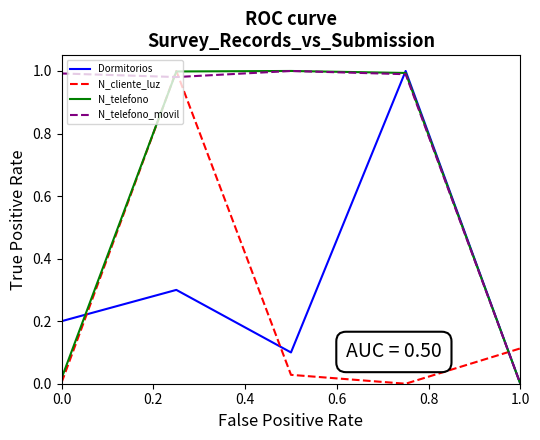

True or false: N_telefono_movil and N_telefono intersect in this chart.

True